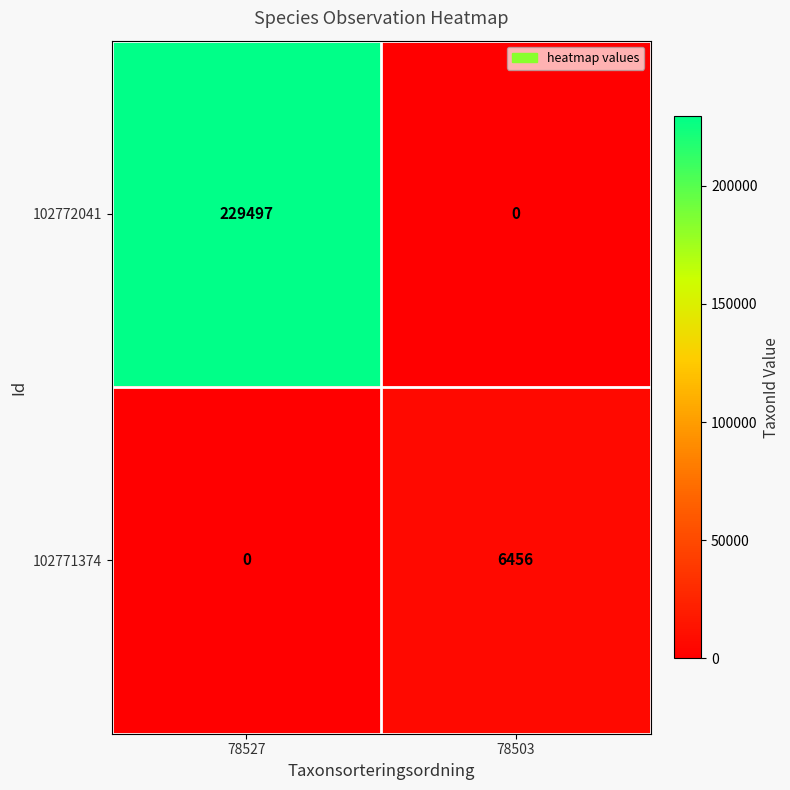

At which label is 102771374 closest to 3228?

78527